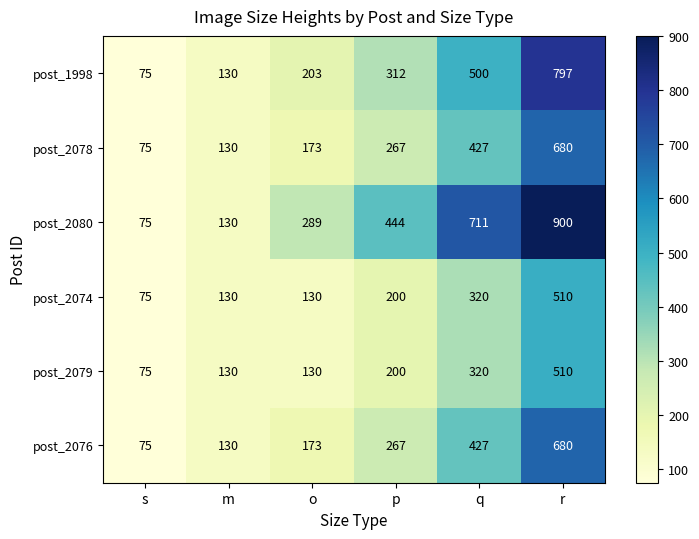

Read the post_2078 value at s, to the nearest 100.

100